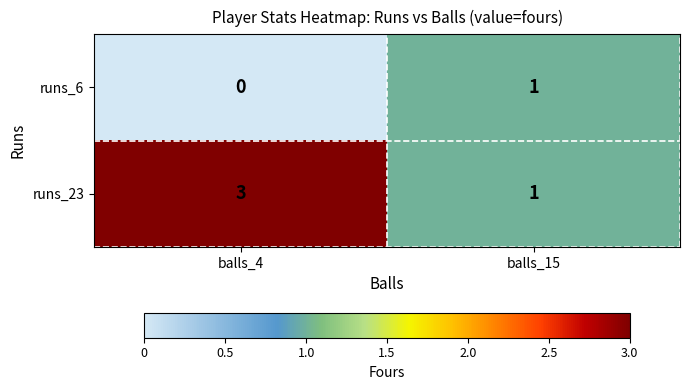

Reading right to left, what are all the values shown in this chart?

runs_6: 1	0
runs_23: 1	3